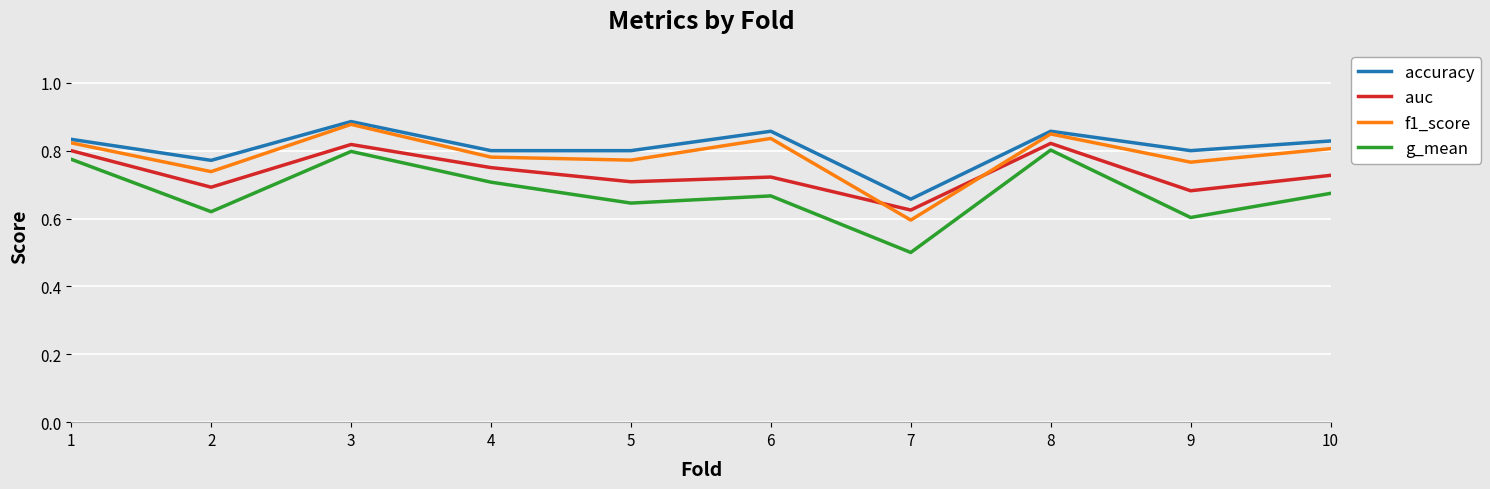

Is the value of accuracy at 9 greater than the value of g_mean at 10?

Yes